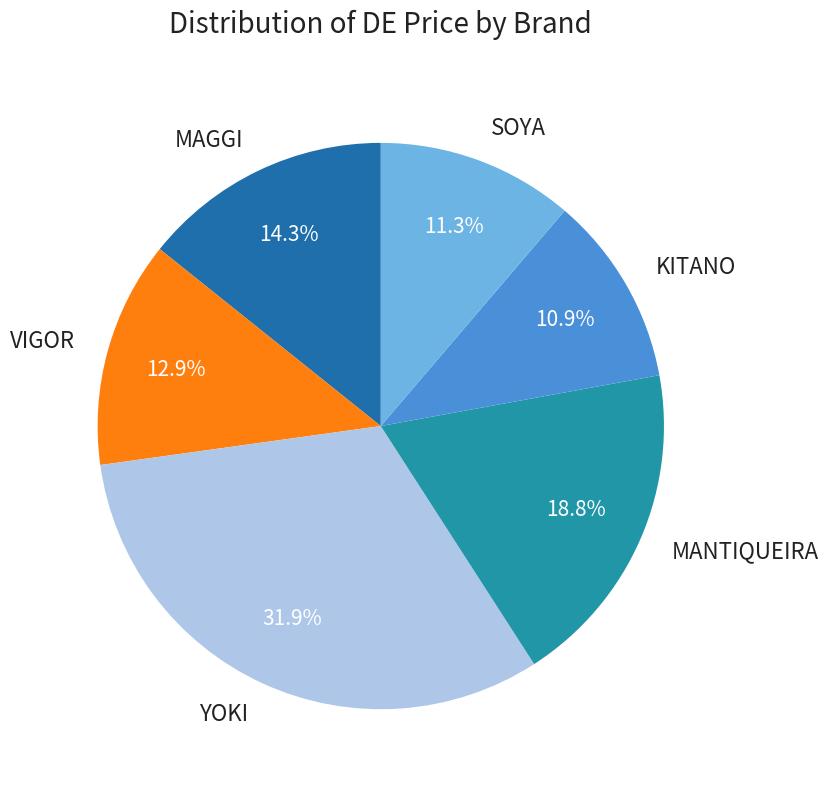

Which slice is the largest?

YOKI